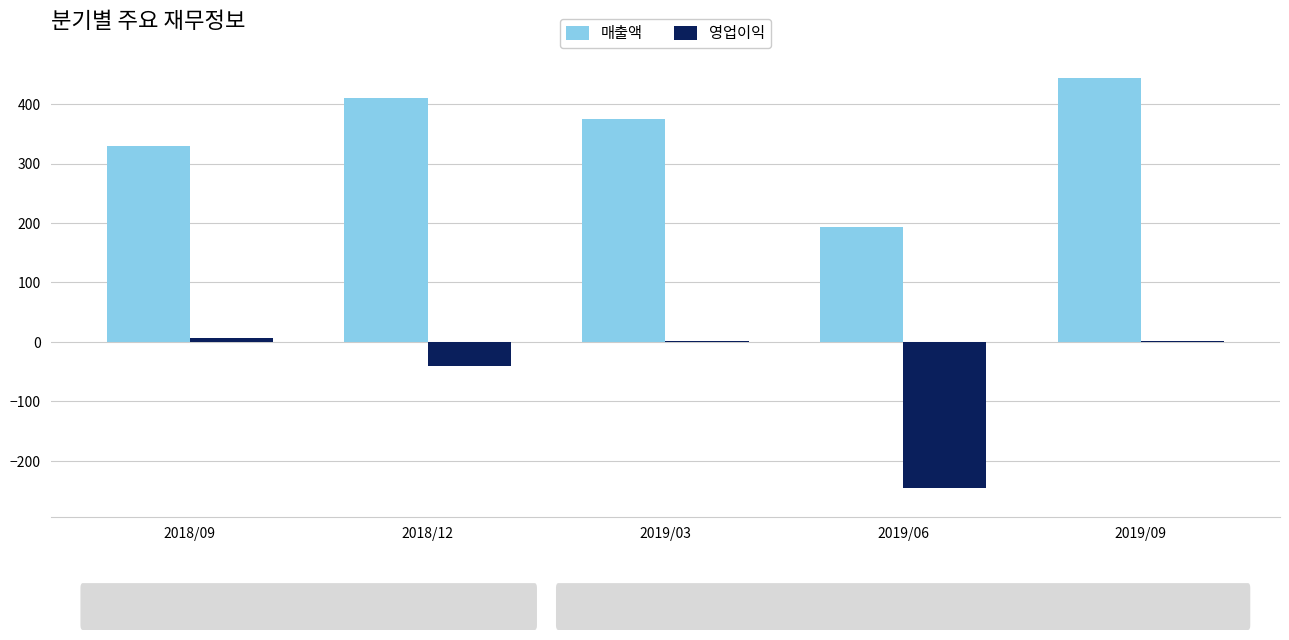

The value of 매출액 at 2018/09 is 507. True or false?

False